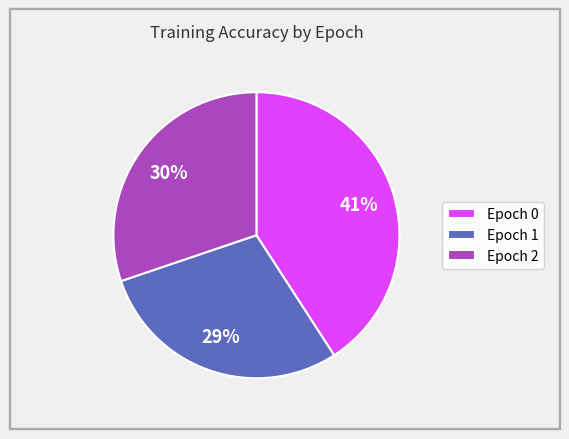

To the nearest percent, what percentage of the pie is Epoch 2?

30%